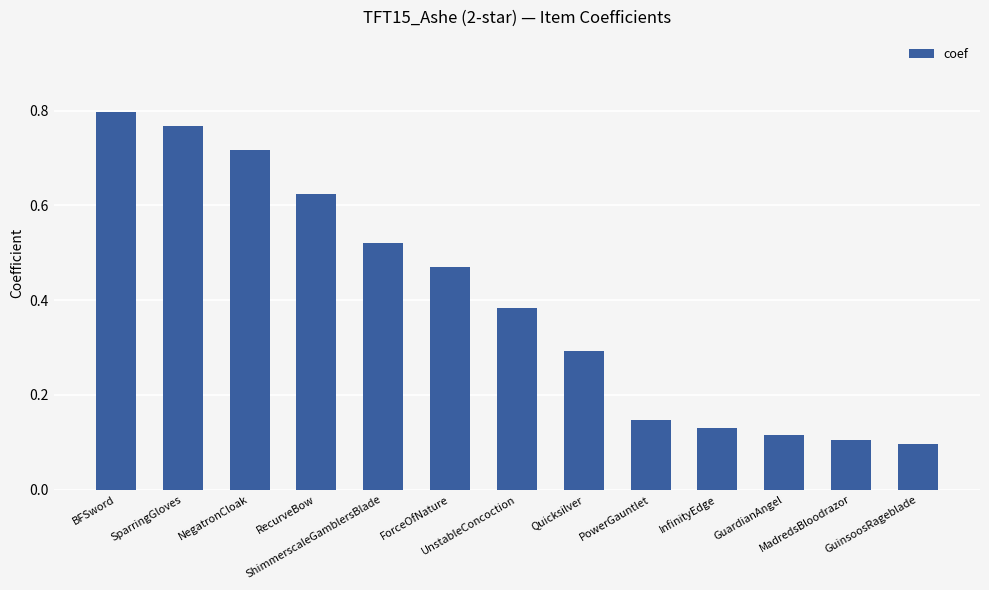

What is the sum of all values?

5.2